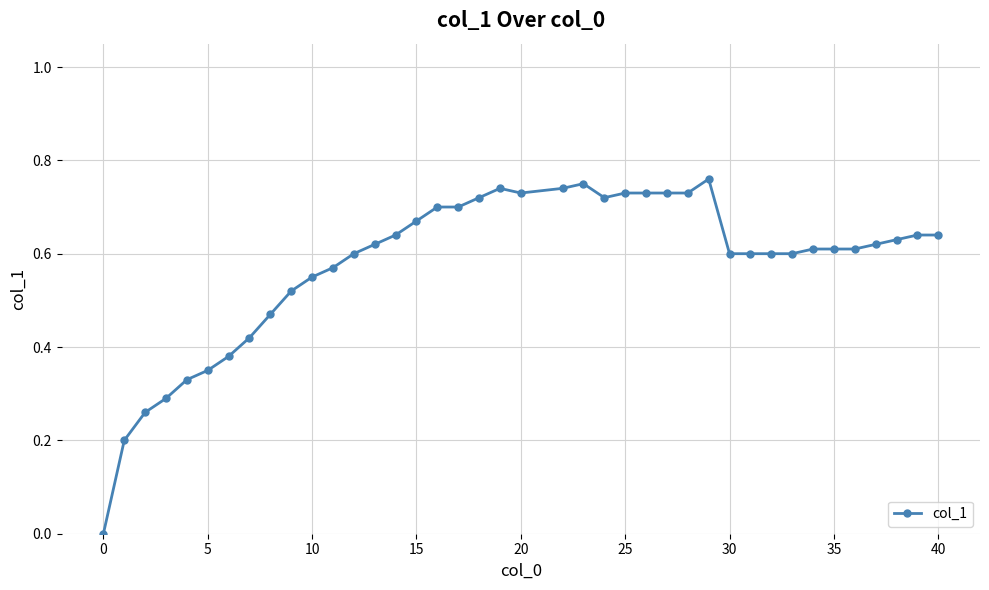

Does the chart have visible grid lines?

Yes